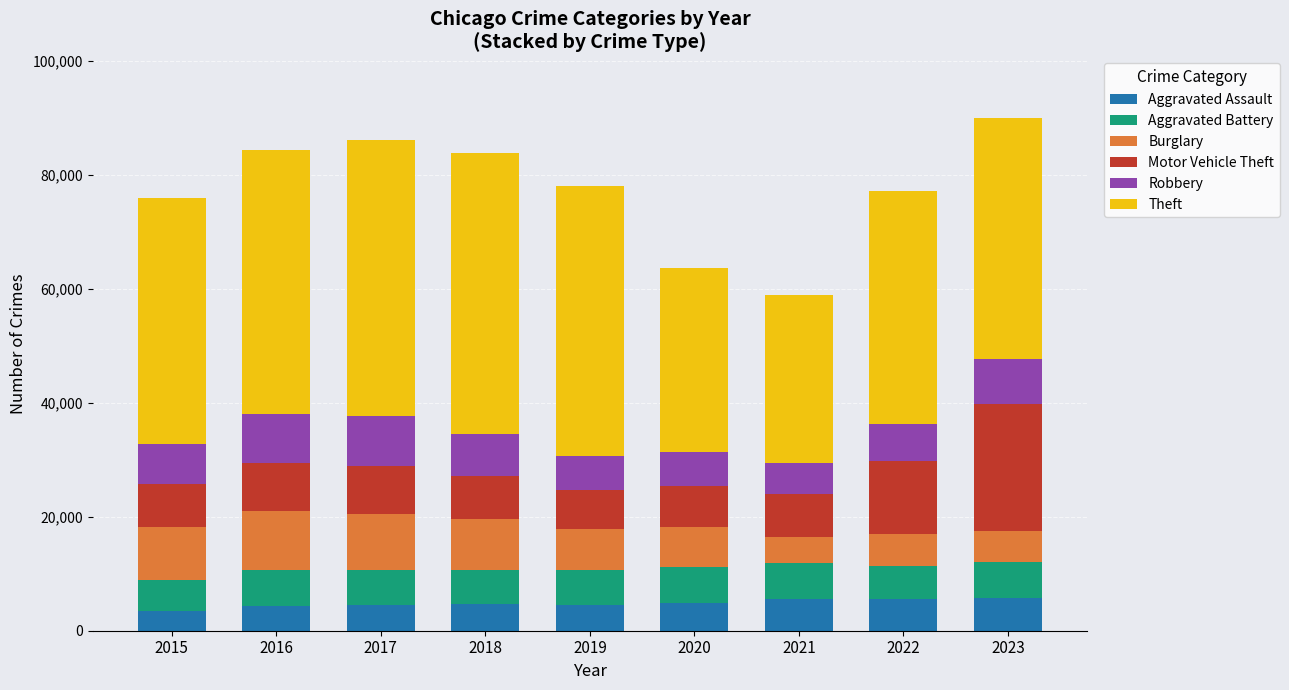

Does the chart contain stacked bars?

Yes